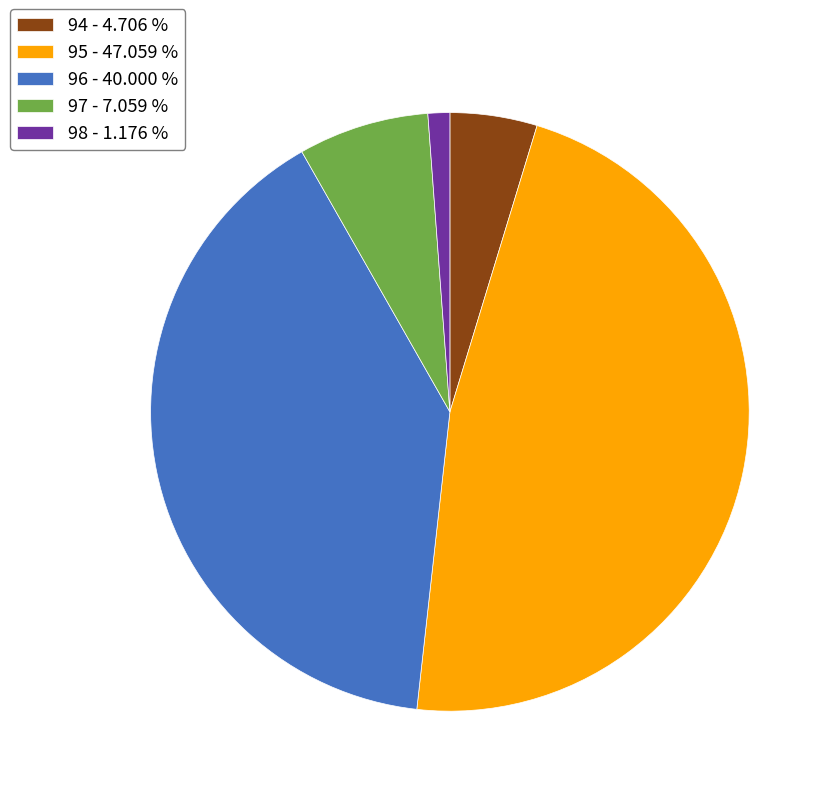

What is the ratio of the value at 95 - 47.059 % to the value at 98 - 1.176 %?

40.0